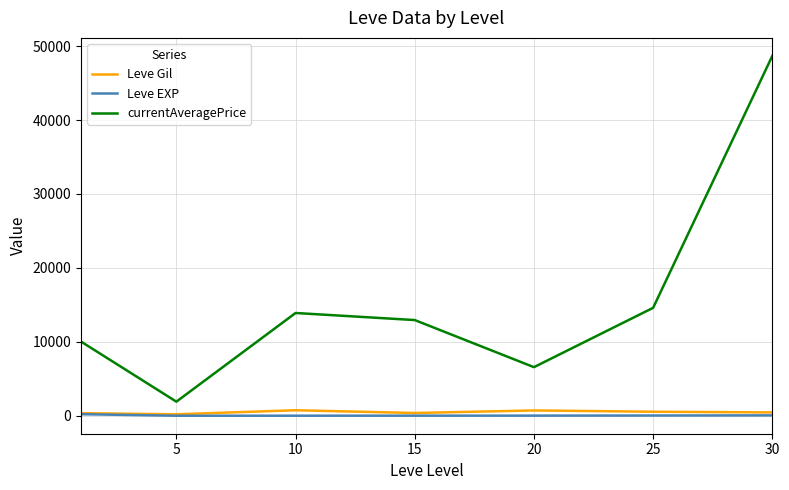

True or false: currentAveragePrice and Leve Gil intersect in this chart.

False